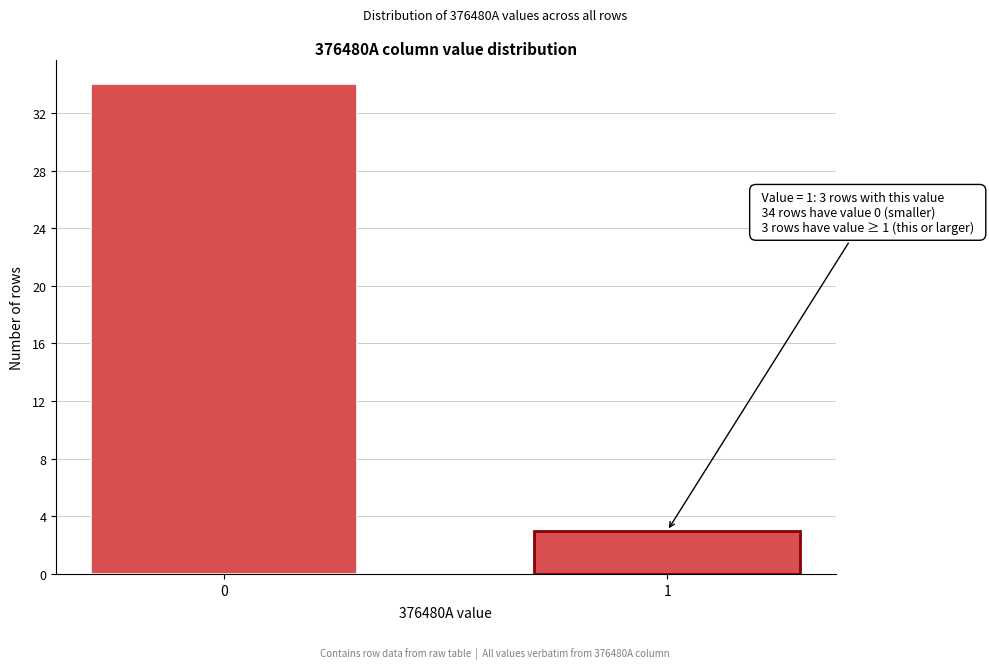

Reading left to right, extract all data points from this chart.

34	3